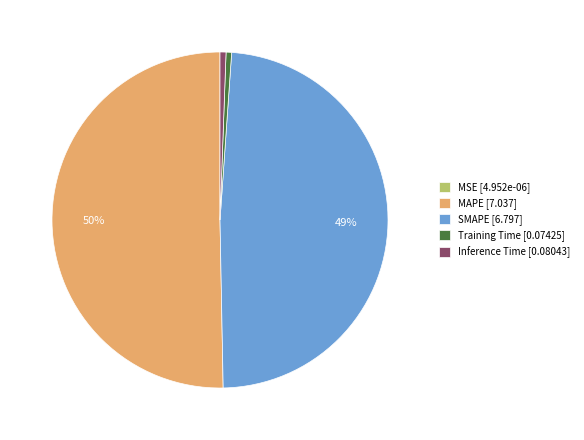

Is Training Time [0.07425] the majority of the pie?

No